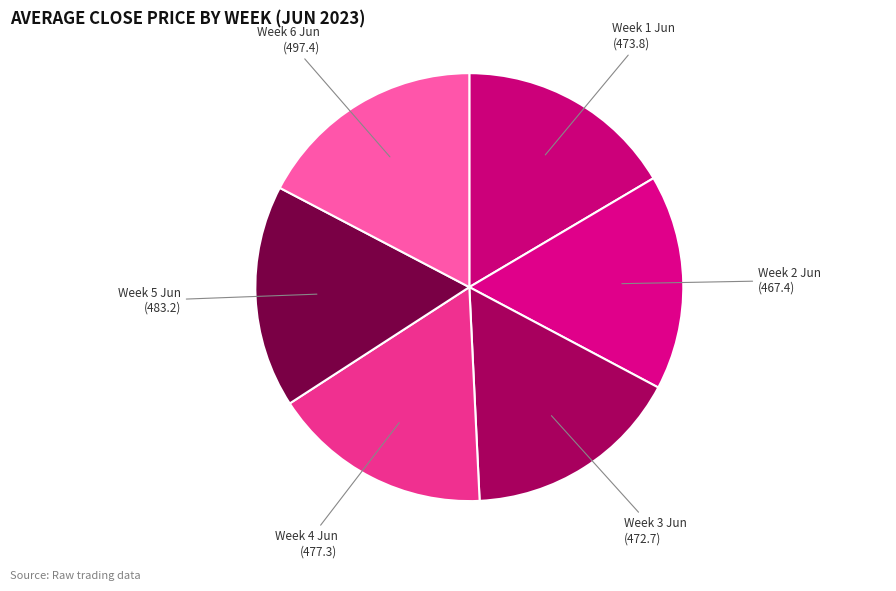

Which has a higher value, Week 3 Jun (472.7) or Week 6 Jun (497.4)?

Week 6 Jun (497.4)